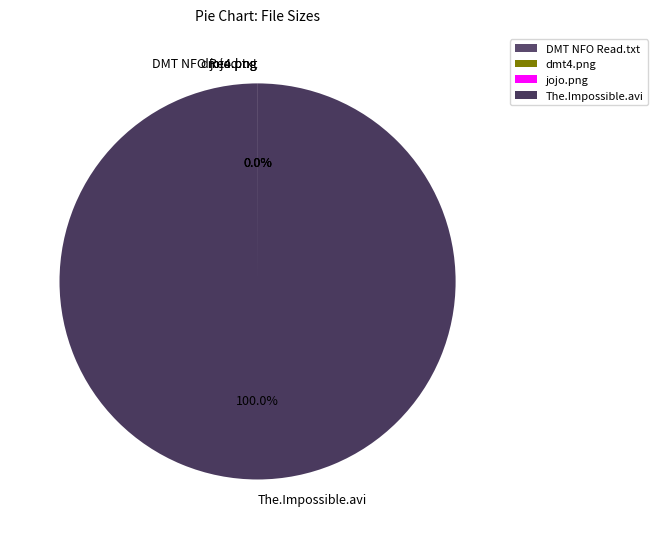

What is the largest slice in the pie chart?

The.Impossible.avi